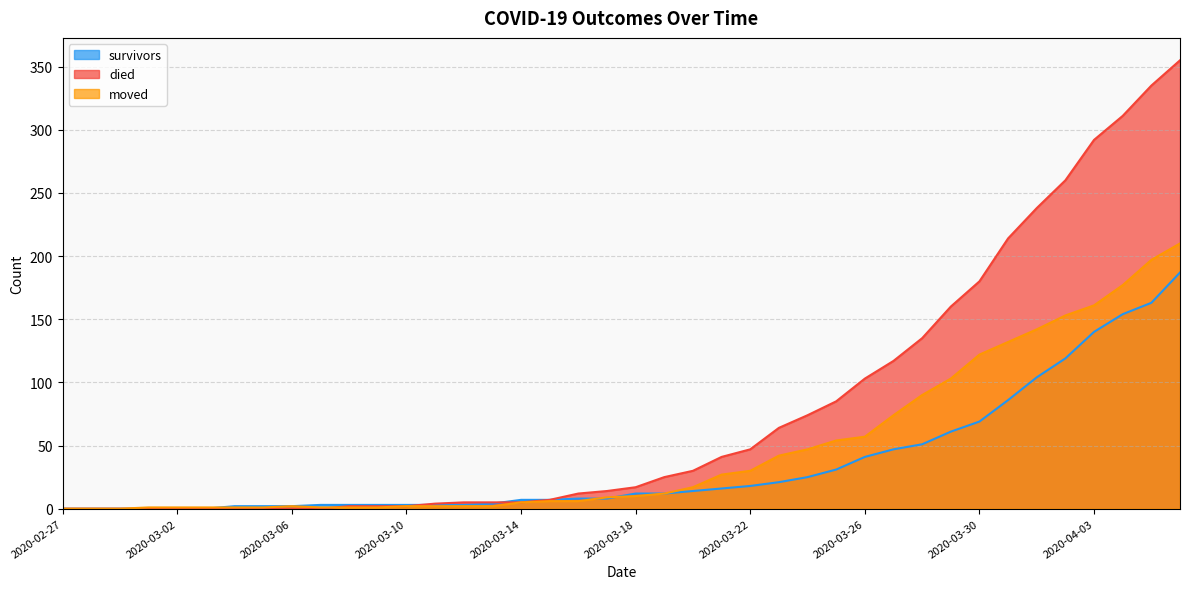

Reading right to left, list all the values displayed in this chart.

survivors: 2020-04-06=187	2020-04-05=163	2020-04-04=154	2020-04-03=140	2020-04-02=119	2020-04-01=104	2020-03-31=86	2020-03-30=69	2020-03-29=61	2020-03-28=51	2020-03-27=47	2020-03-26=41	2020-03-25=31	2020-03-24=25	2020-03-23=21	2020-03-22=18	2020-03-21=16	2020-03-20=14	2020-03-19=12	2020-03-18=12	2020-03-17=8	2020-03-16=8	2020-03-15=7	2020-03-14=7	2020-03-13=4	2020-03-12=3	2020-03-11=3	2020-03-10=3	2020-03-09=3	2020-03-08=3	2020-03-07=3	2020-03-06=2	2020-03-05=2	2020-03-04=2	2020-03-03=0	2020-03-02=0	2020-03-01=0	2020-02-29=0	2020-02-28=0	2020-02-27=0
died: 2020-04-06=355	2020-04-05=335	2020-04-04=311	2020-04-03=292	2020-04-02=260	2020-04-01=238	2020-03-31=214	2020-03-30=180	2020-03-29=160	2020-03-28=135	2020-03-27=117	2020-03-26=103	2020-03-25=85	2020-03-24=74	2020-03-23=64	2020-03-22=47	2020-03-21=41	2020-03-20=30	2020-03-19=25	2020-03-18=17	2020-03-17=14	2020-03-16=12	2020-03-15=7	2020-03-14=5	2020-03-13=5	2020-03-12=5	2020-03-11=4	2020-03-10=2	2020-03-09=2	2020-03-08=2	2020-03-07=0	2020-03-06=0	2020-03-05=0	2020-03-04=0	2020-03-03=0	2020-03-02=0	2020-03-01=0	2020-02-29=0	2020-02-28=0	2020-02-27=0
moved: 2020-04-06=210	2020-04-05=197	2020-04-04=177	2020-04-03=161	2020-04-02=153	2020-04-01=142	2020-03-31=132	2020-03-30=122	2020-03-29=103	2020-03-28=90	2020-03-27=74	2020-03-26=57	2020-03-25=54	2020-03-24=47	2020-03-23=42	2020-03-22=30	2020-03-21=27	2020-03-20=17	2020-03-19=12	2020-03-18=10	2020-03-17=9	2020-03-16=6	2020-03-15=6	2020-03-14=5	2020-03-13=2	2020-03-12=2	2020-03-11=2	2020-03-10=2	2020-03-09=1	2020-03-08=1	2020-03-07=1	2020-03-06=2	2020-03-05=1	2020-03-04=1	2020-03-03=1	2020-03-02=1	2020-03-01=1	2020-02-29=0	2020-02-28=0	2020-02-27=0